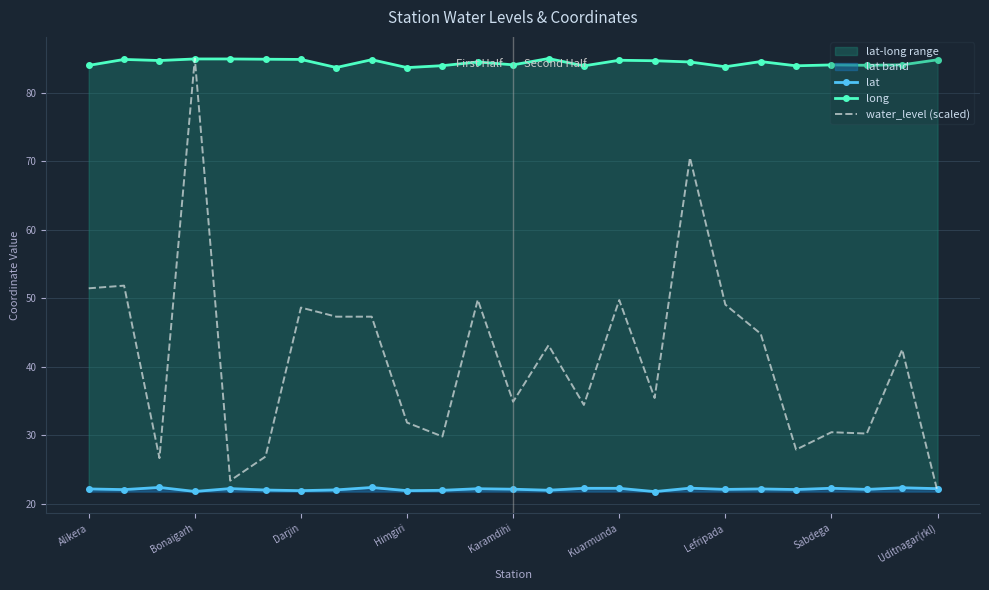

True or false: water_level (scaled) has a value of 80.2 at Darjin.

False